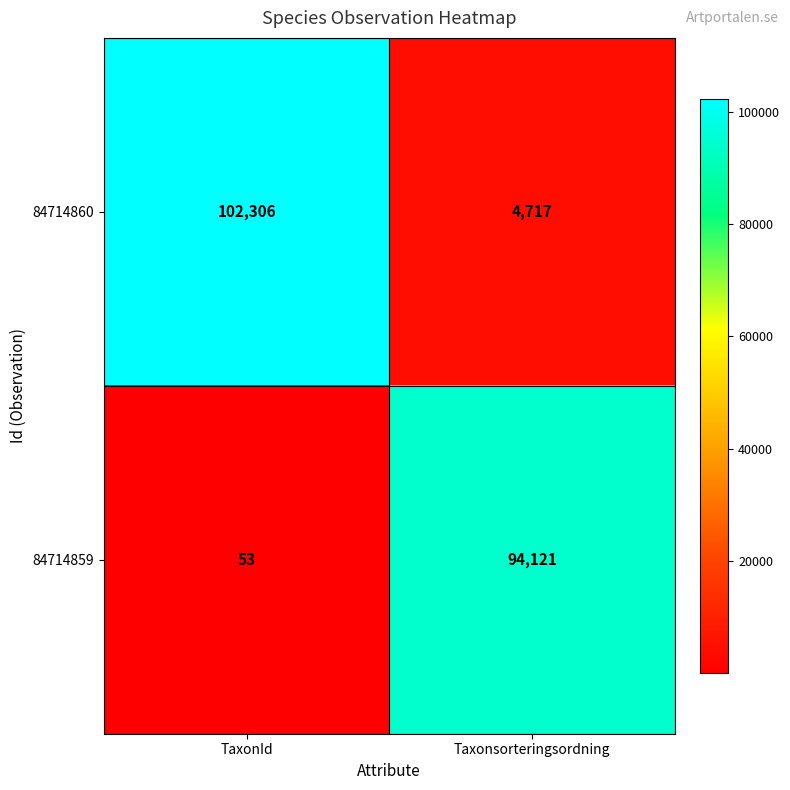

What is the difference between the 84714860 values at Taxonsorteringsordning and TaxonId?

97589